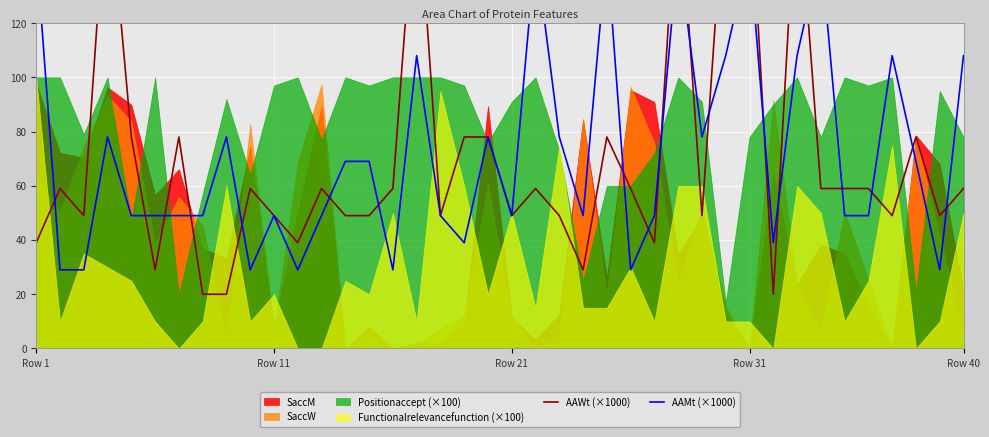

What is the difference between the second highest and second lowest values in the AAMt (×1000) series?

118